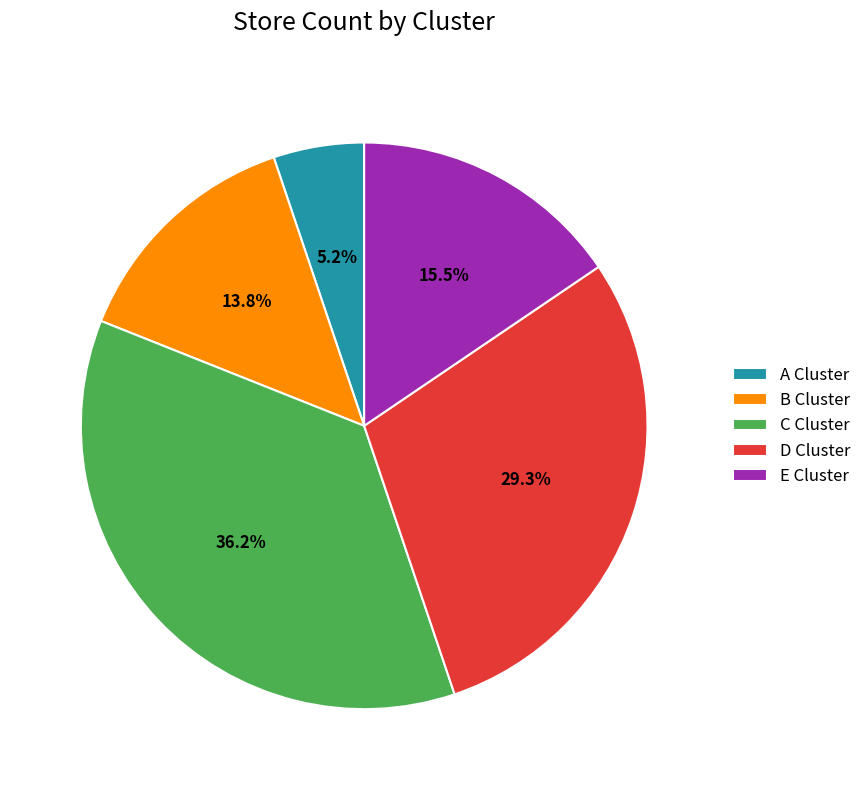

True or false: D accounts for 29% of the total.

True